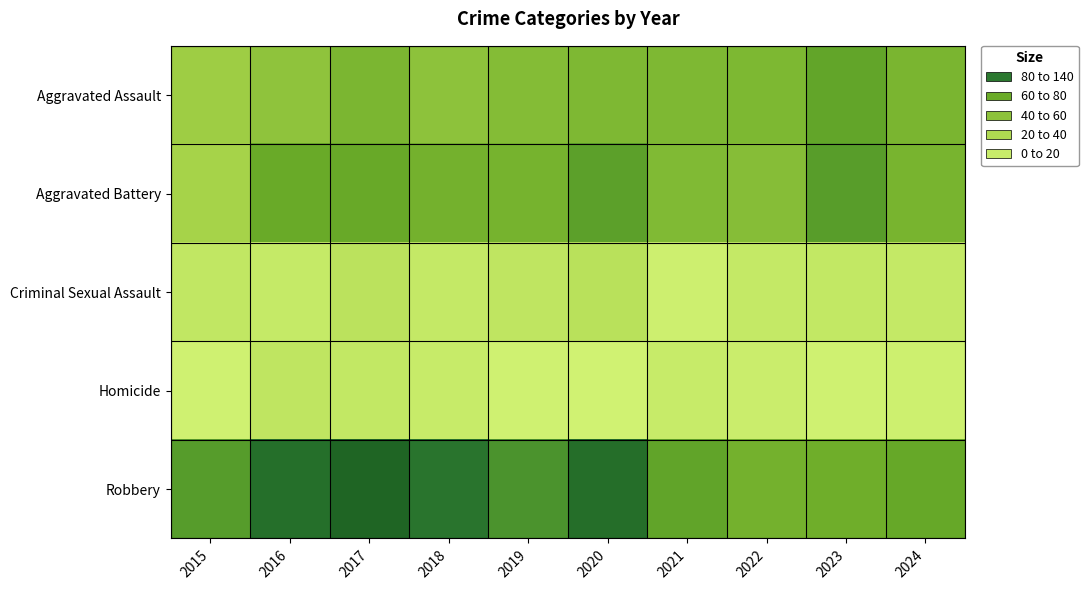

Which series has the largest total across all categories?

Robbery